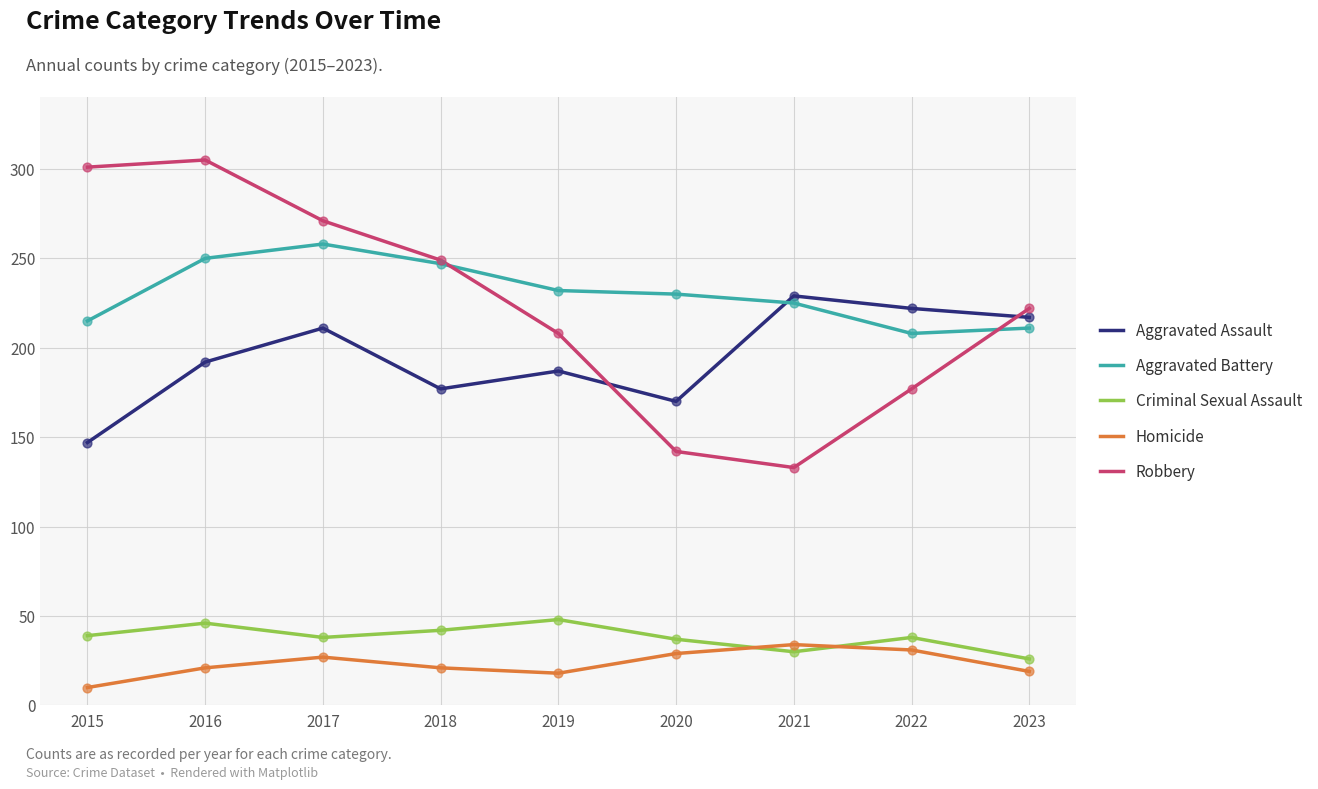

Which series has the widest spread of values?

Robbery